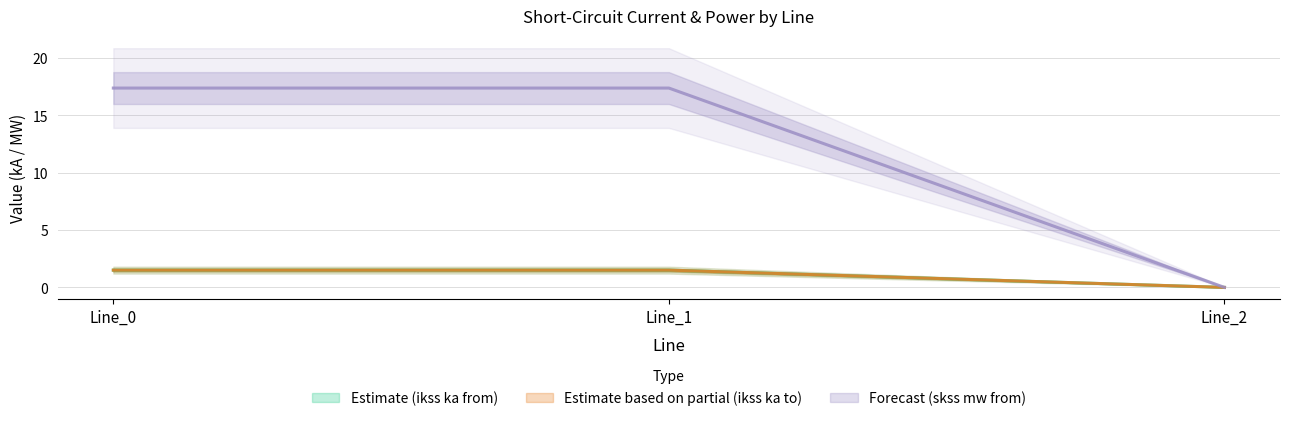

What is the total value across all series at Line_0?

20.4